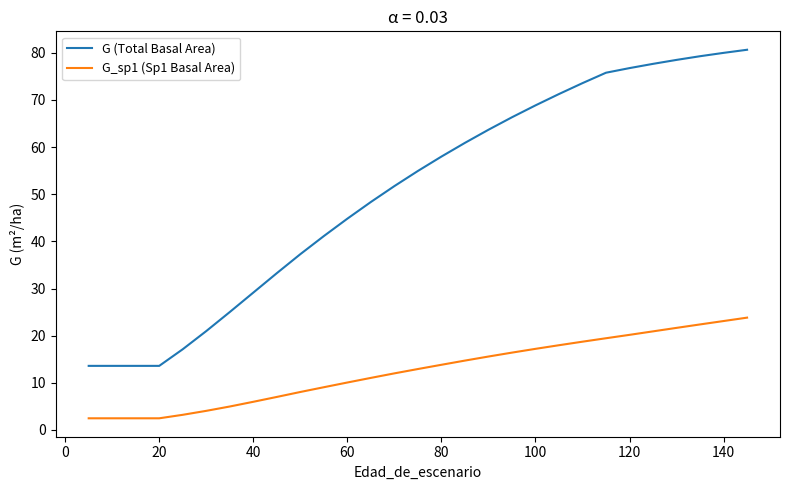

Which series has the widest spread of values?

G (Total Basal Area)